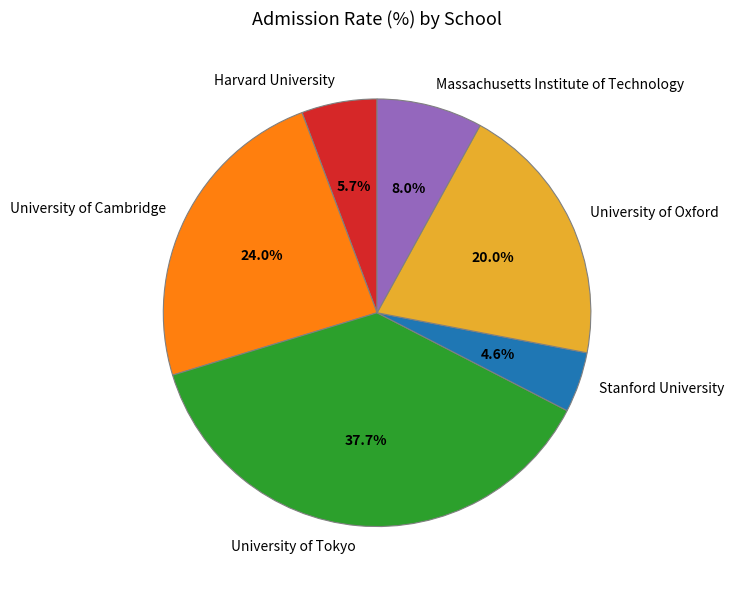

Do Harvard University and Massachusetts Institute of Technology together represent more than half of the pie?

No